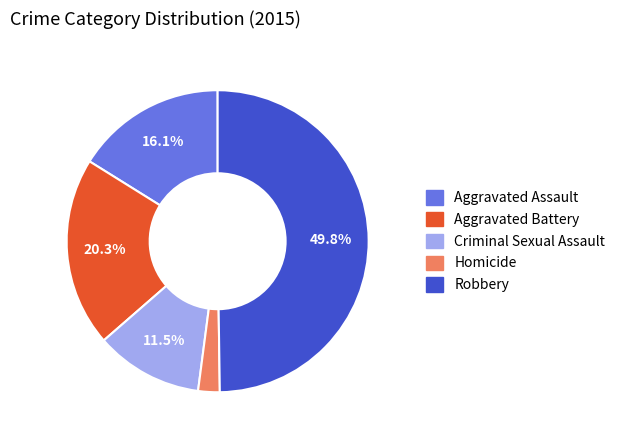

Approximately how many times larger is the value at Aggravated Assault compared to Aggravated Battery?

0.8